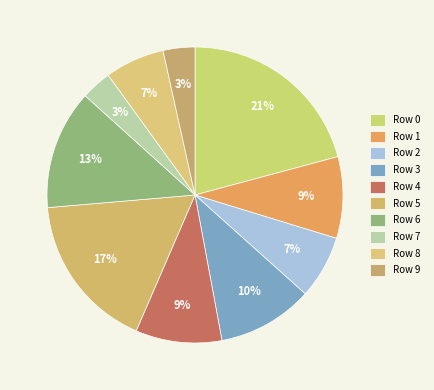

Does Row 8 represent more than half of the total?

No